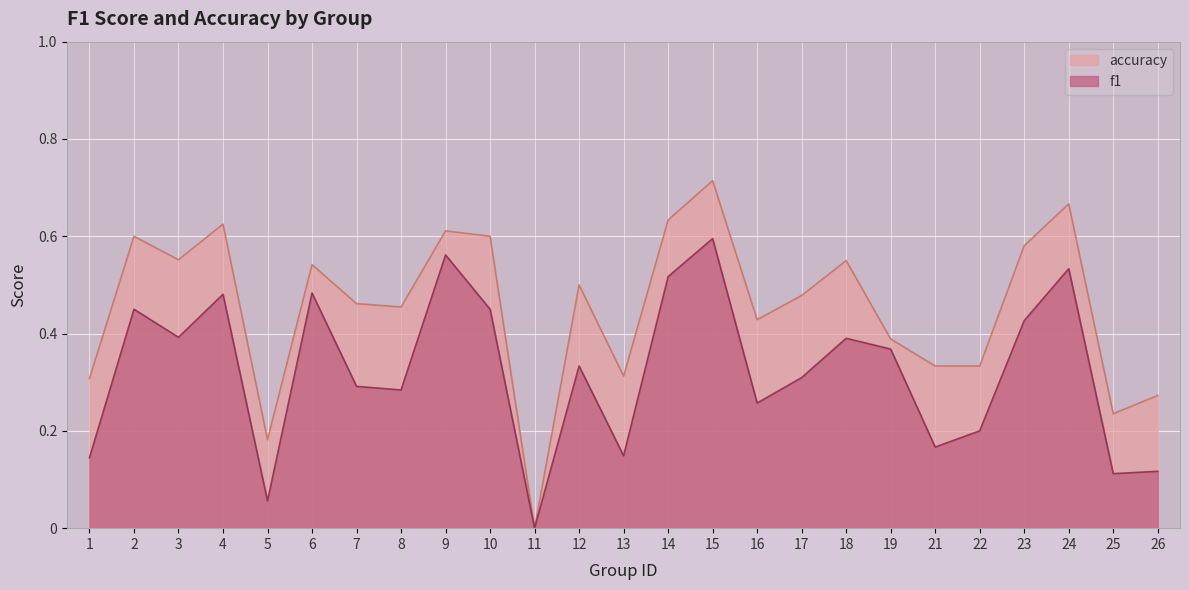

True or false: f1 and accuracy intersect in this chart.

False